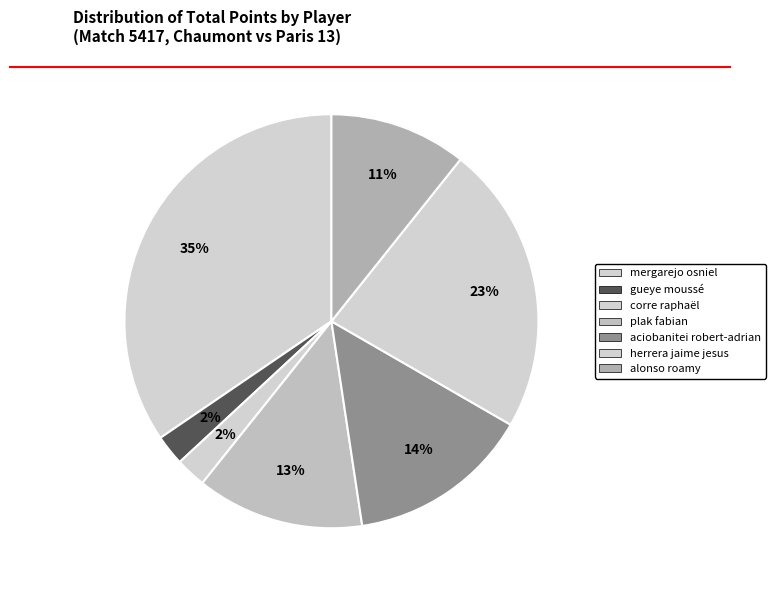

How many slices are in this pie chart?

7